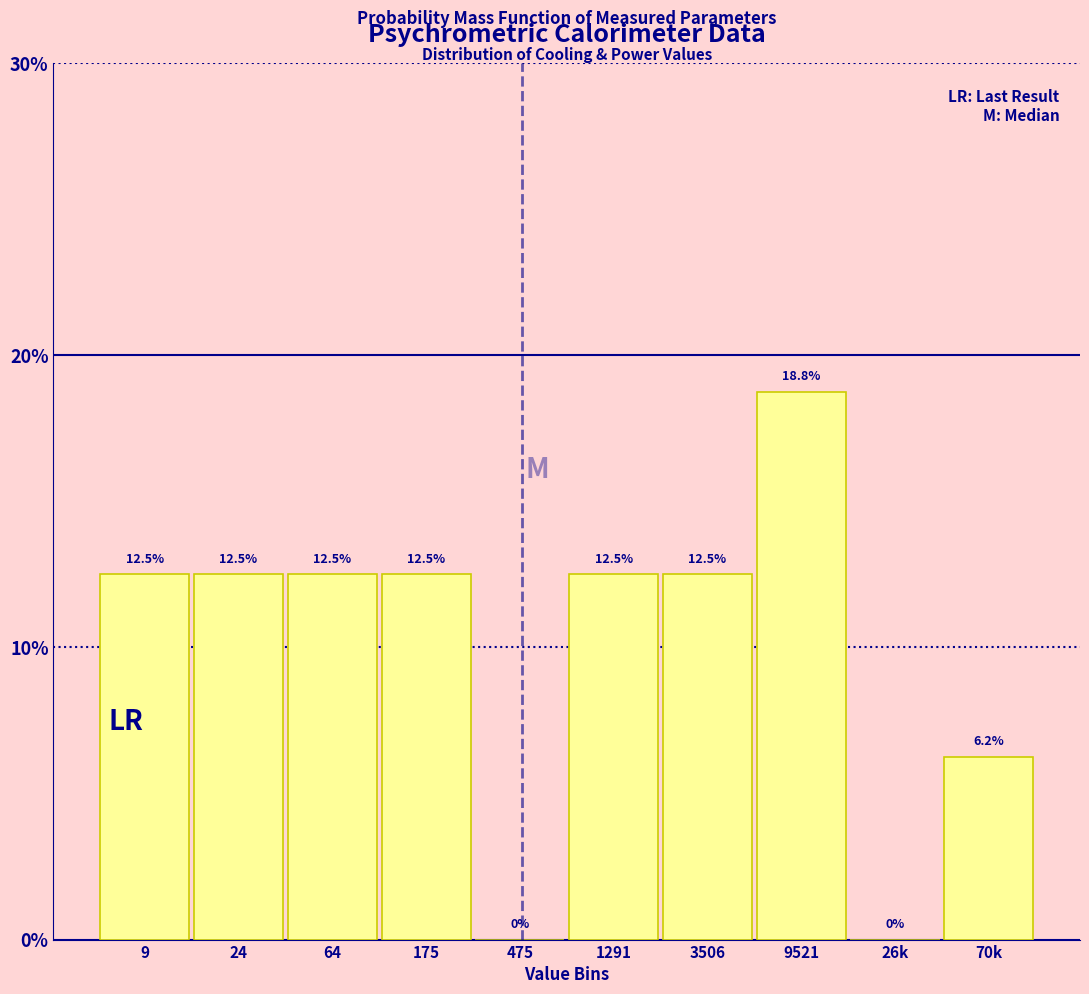

What is the sum of the values at 3506 and 26k?

12.5